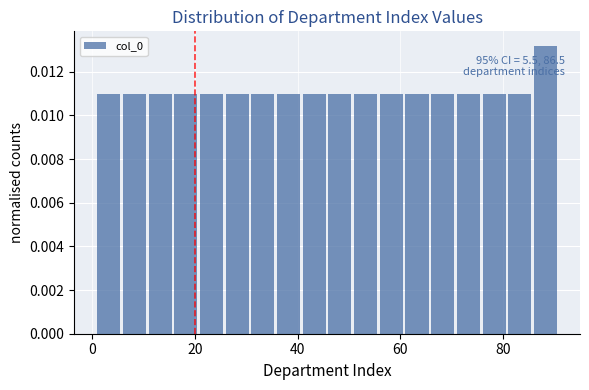

Around what value on the x-axis is the tallest bar? Give the approximate position of its centre, as read against the axis.

88